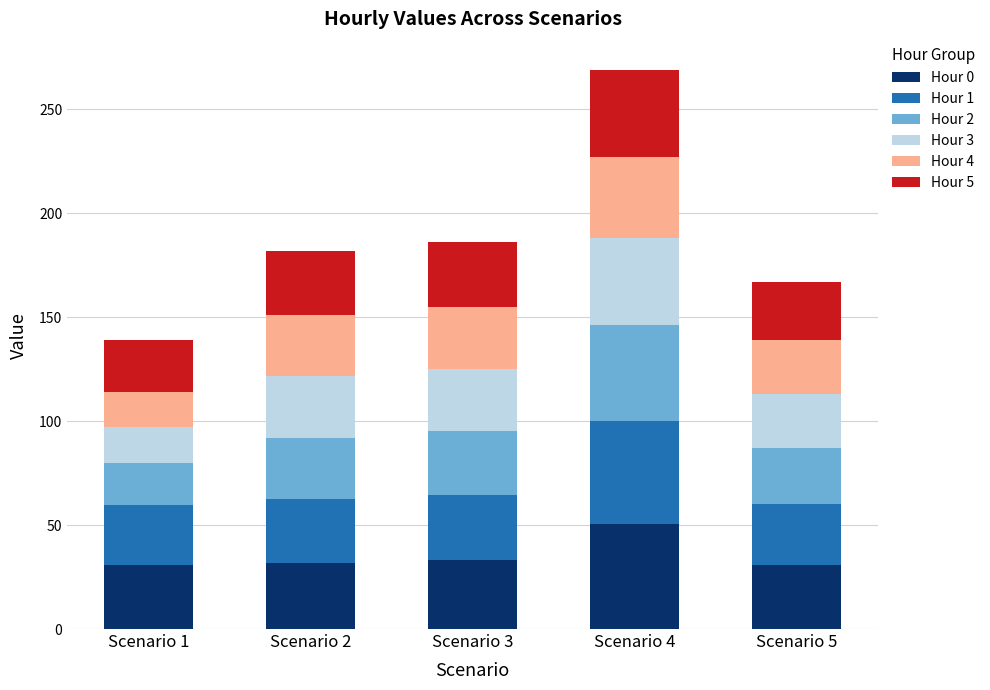

Which category has the highest value in the Hour 0 series?

Scenario 4